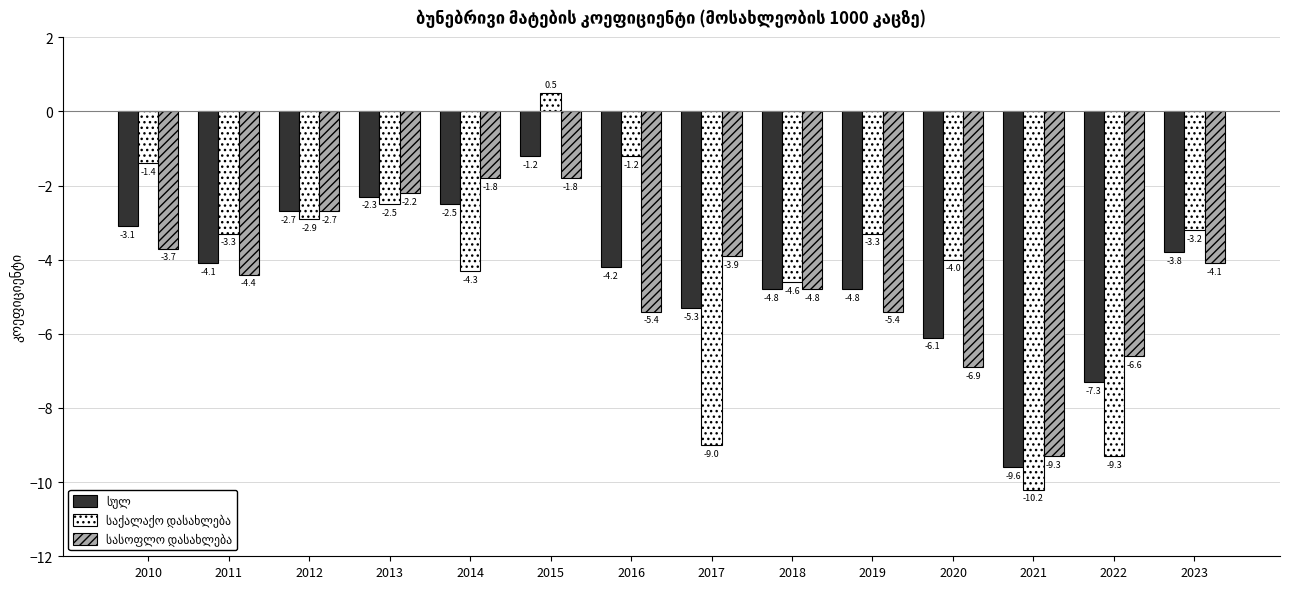

What is the total value across all series at 2014?

-8.6